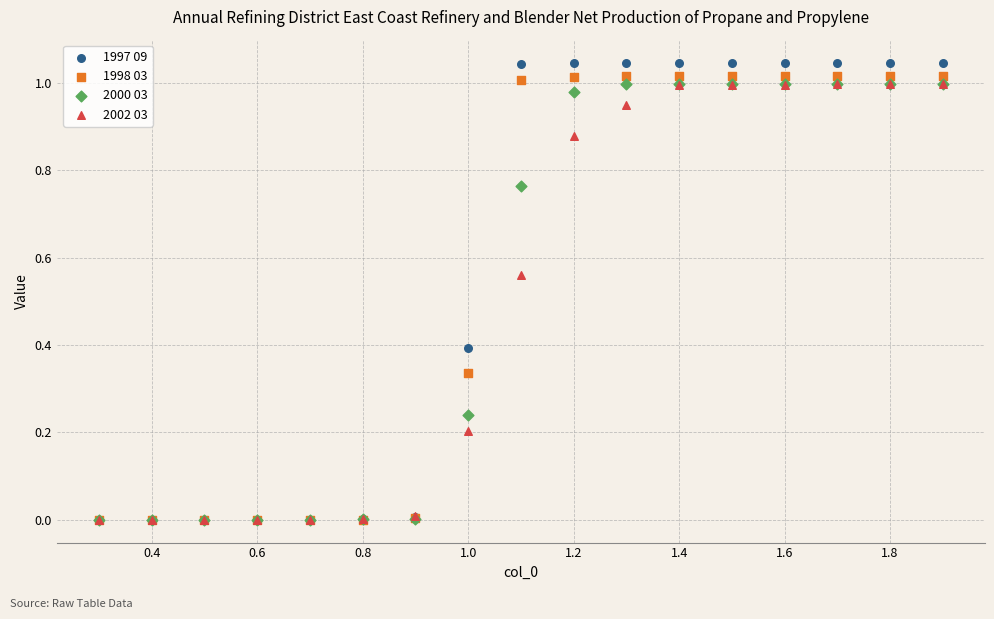

What are all the series names shown in the legend?

1997 09, 1998 03, 2000 03, 2002 03